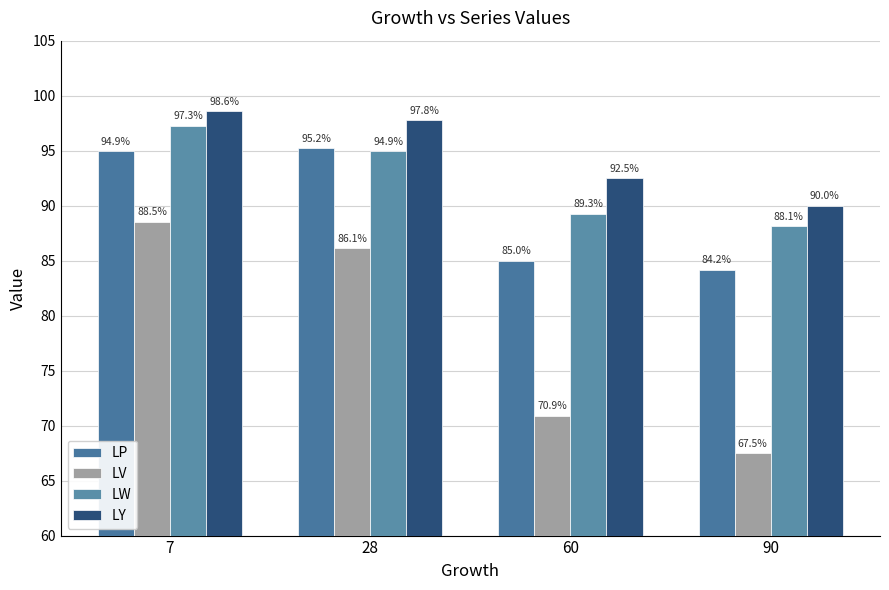

Which series has the largest total across all categories?

LY